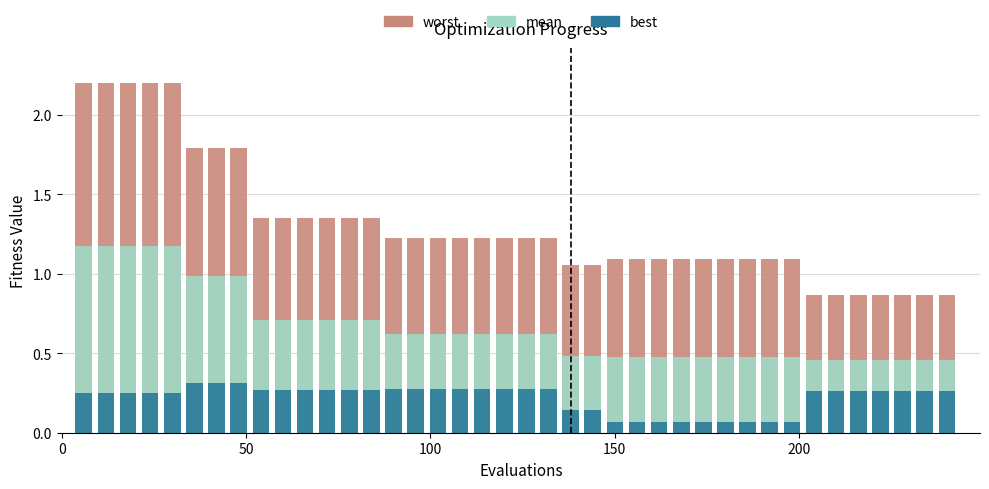

What is the average value of the mean series?

0.7